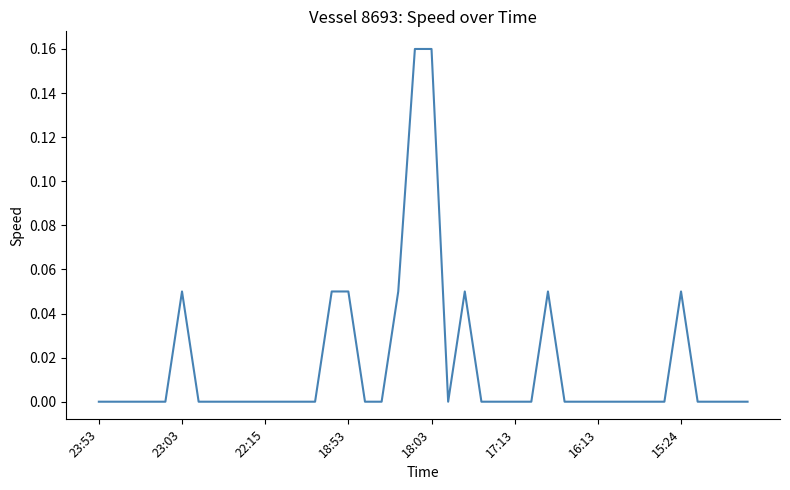

What is the label of the 28th point from the left?

27